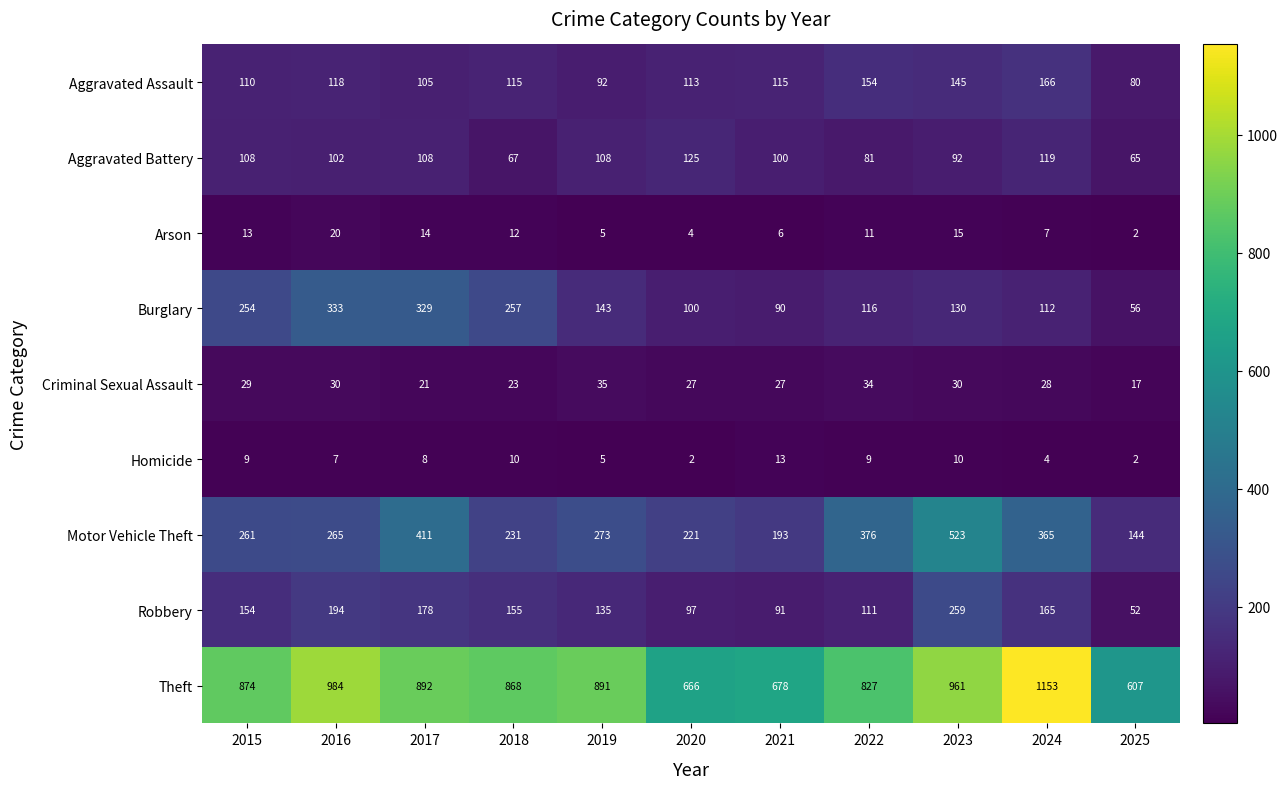

What is the minimum value for Robbery?

52